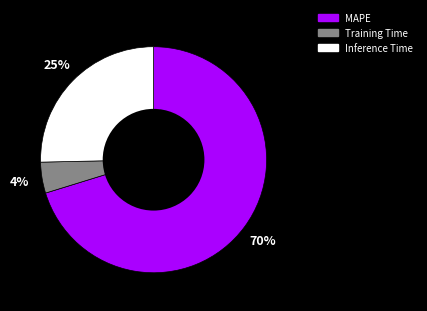

Which category accounts for the majority?

MAPE